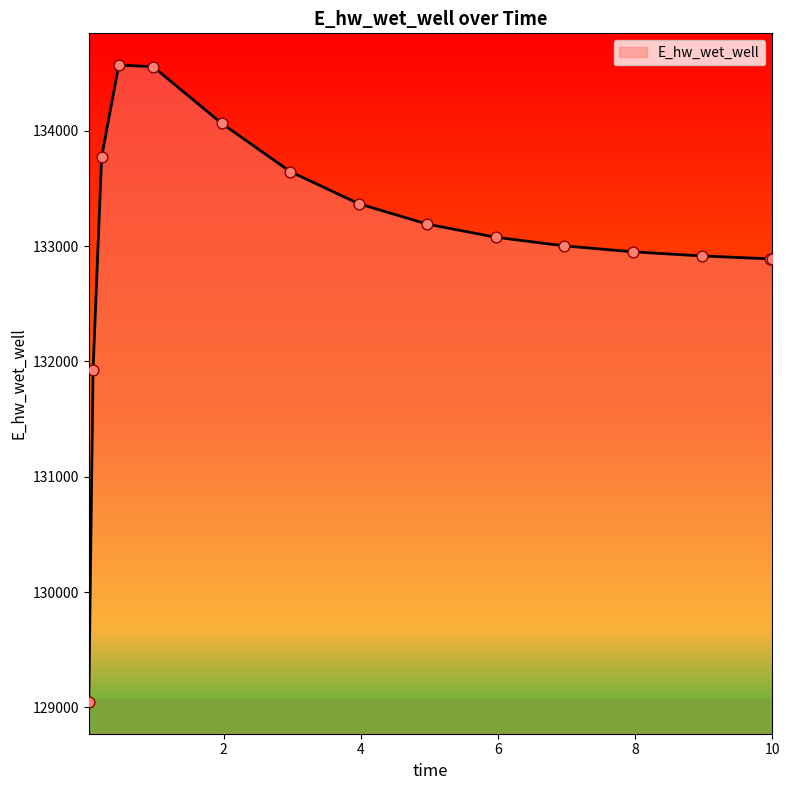

What is the smallest value displayed?

129048.5